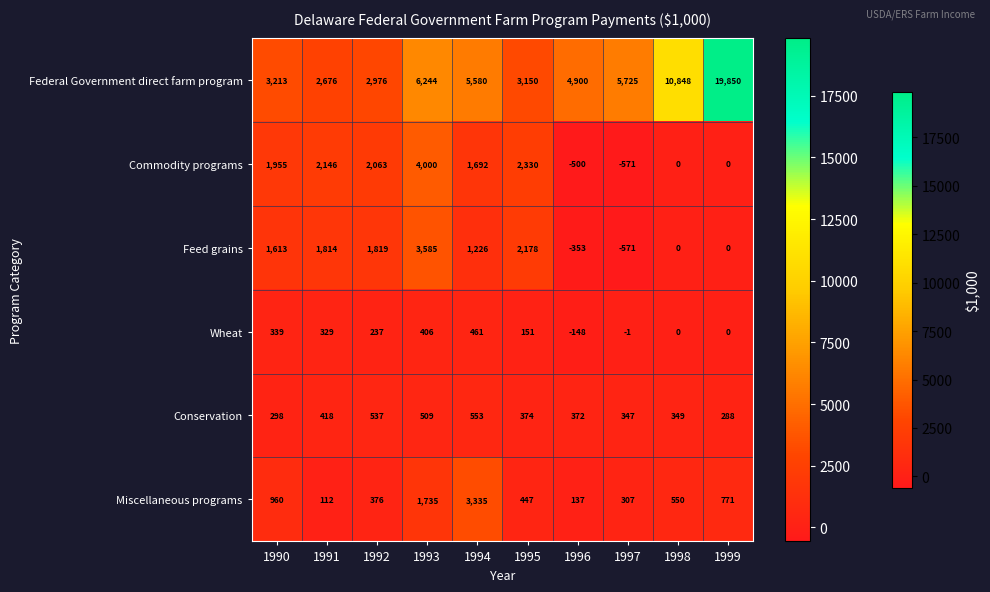

The value of Federal Government direct farm program at 1997 is 5725. True or false?

True